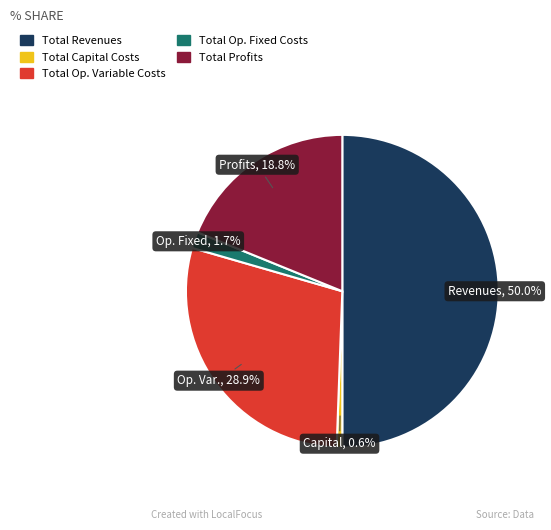

To the nearest percent, what percentage of the pie is Total Revenues?

50%